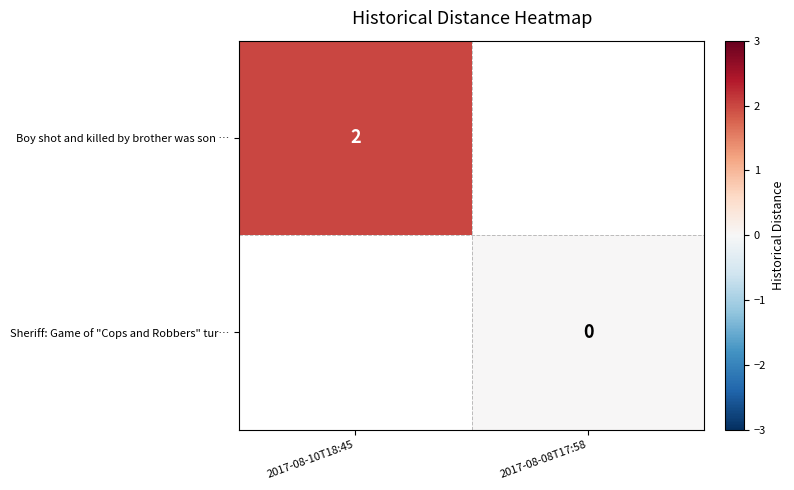

The value of Boy shot and killed by brother was son … at 2017-08-10T18:45 is 2. True or false?

True